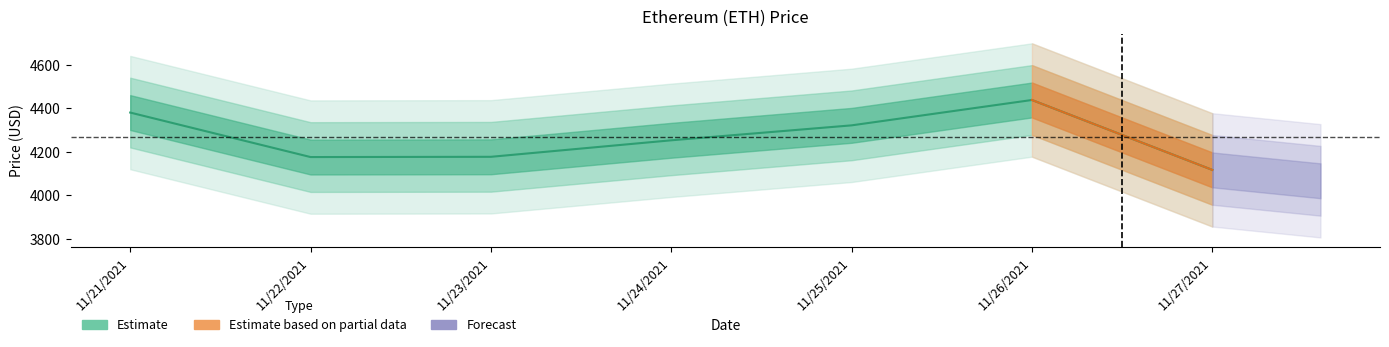

What position from the left is 11/21/2021?

1